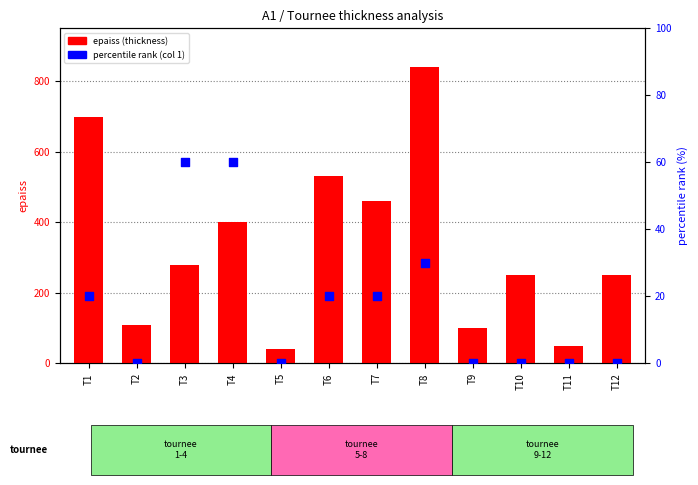

At which category is the sum across all series the highest?

T8